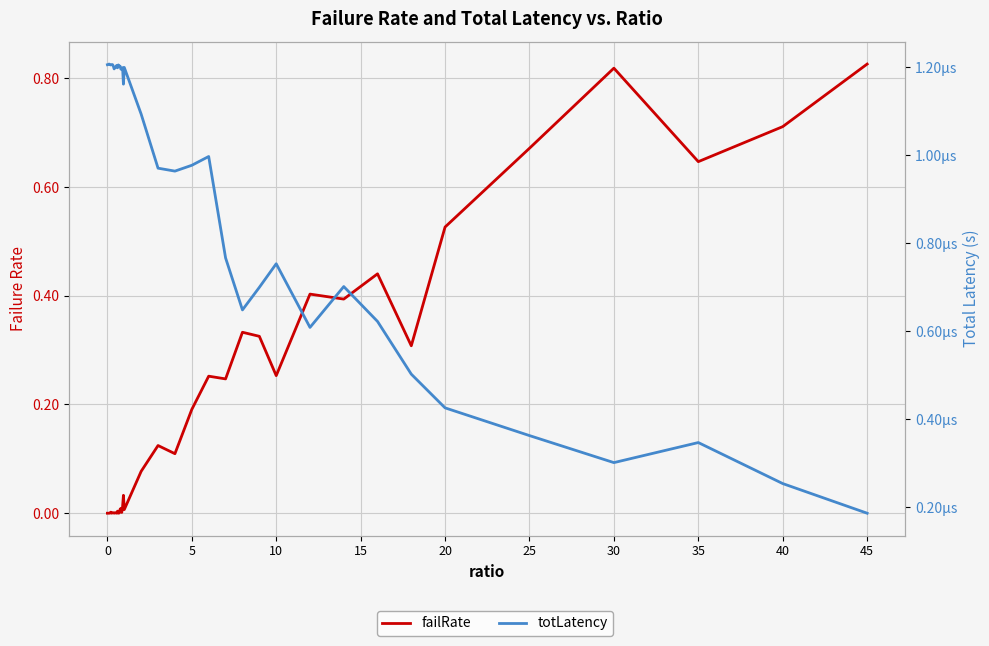

What is the maximum value for failRate?

0.8